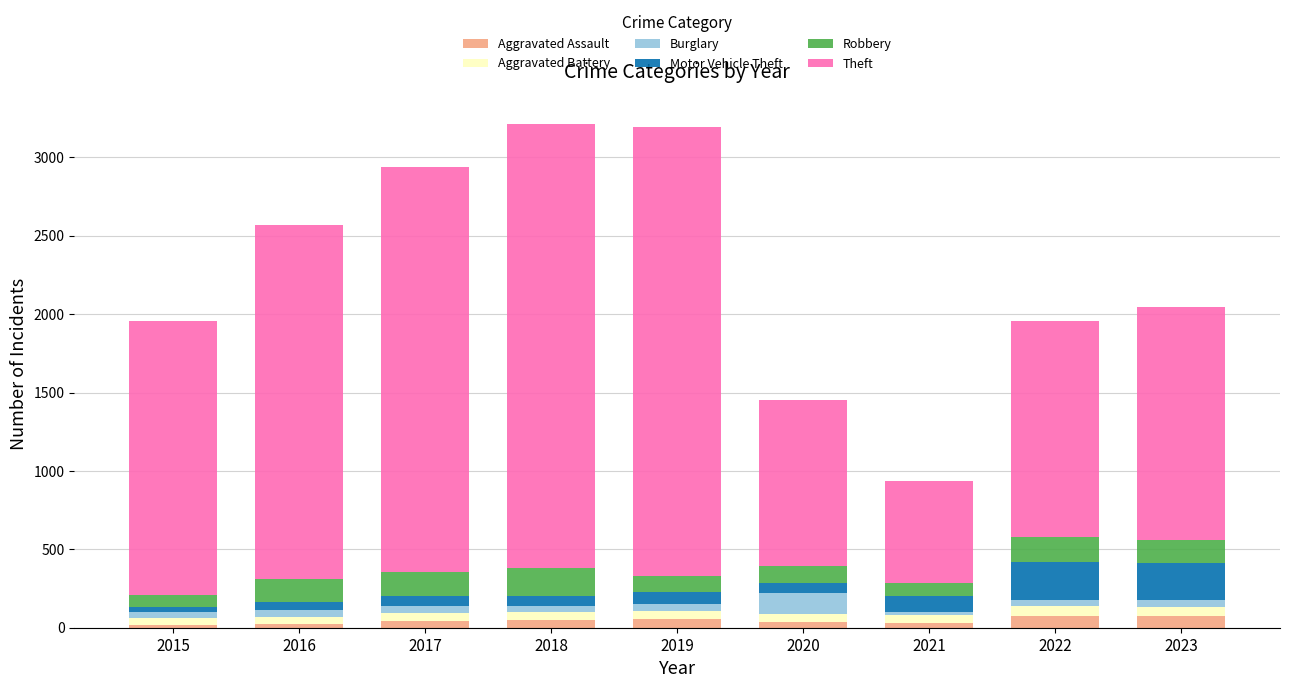

What is the maximum value for Aggravated Assault?

75